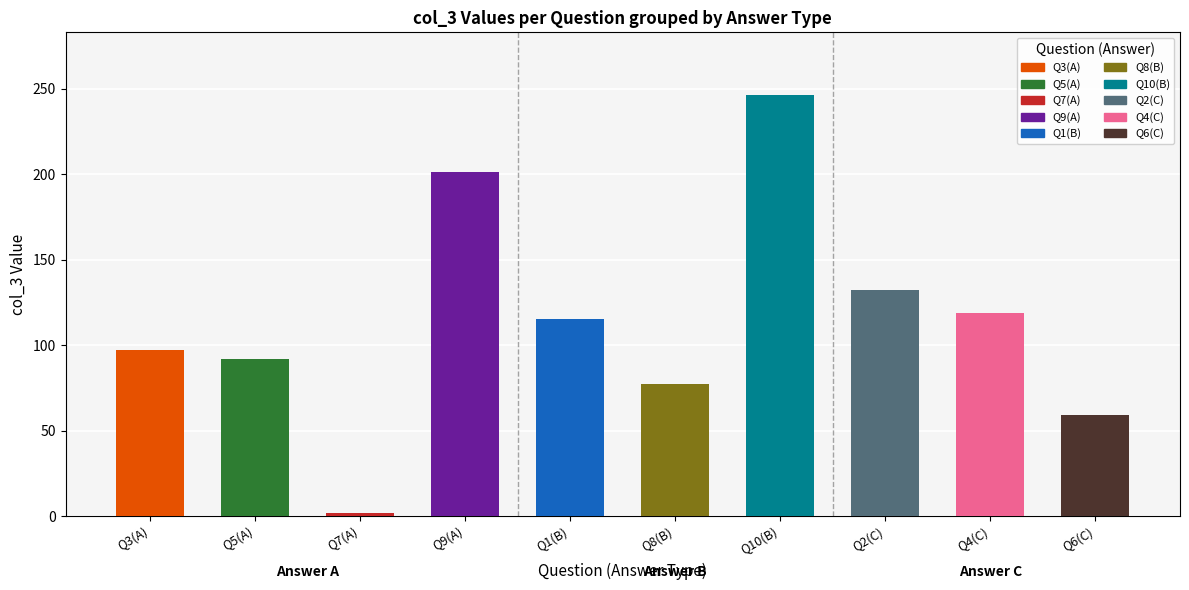

What position from the left is Q5(A)?

2